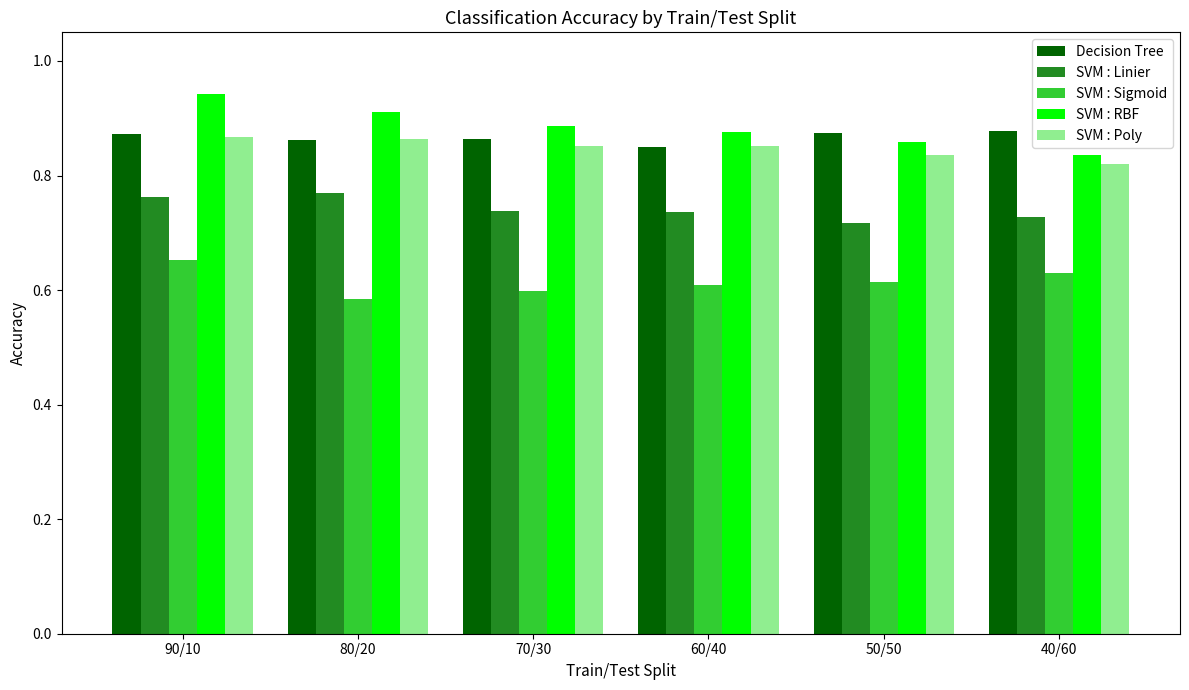

What are all the series names shown in the legend?

Decision Tree, SVM : Linier, SVM : Sigmoid, SVM : RBF, SVM : Poly